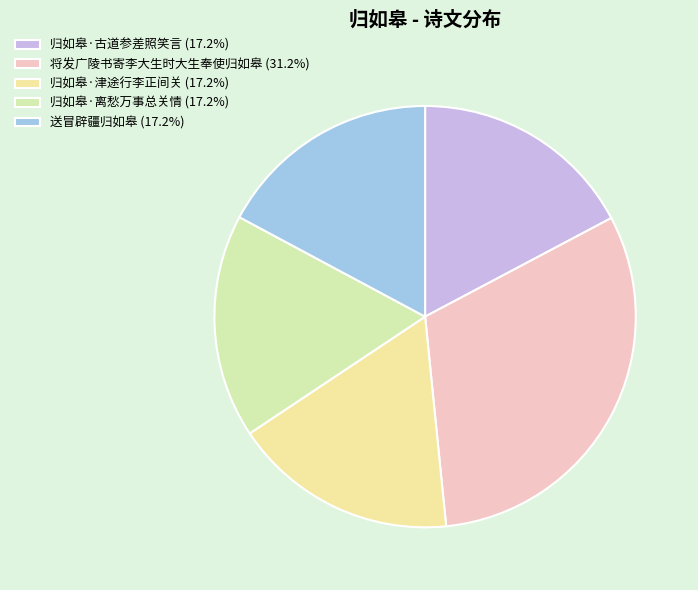

How many segments does this pie chart have?

5